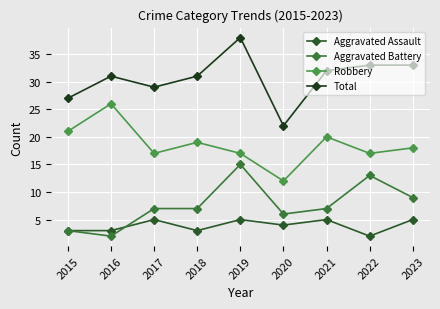

True or false: Aggravated Assault and Total cross at least once.

False